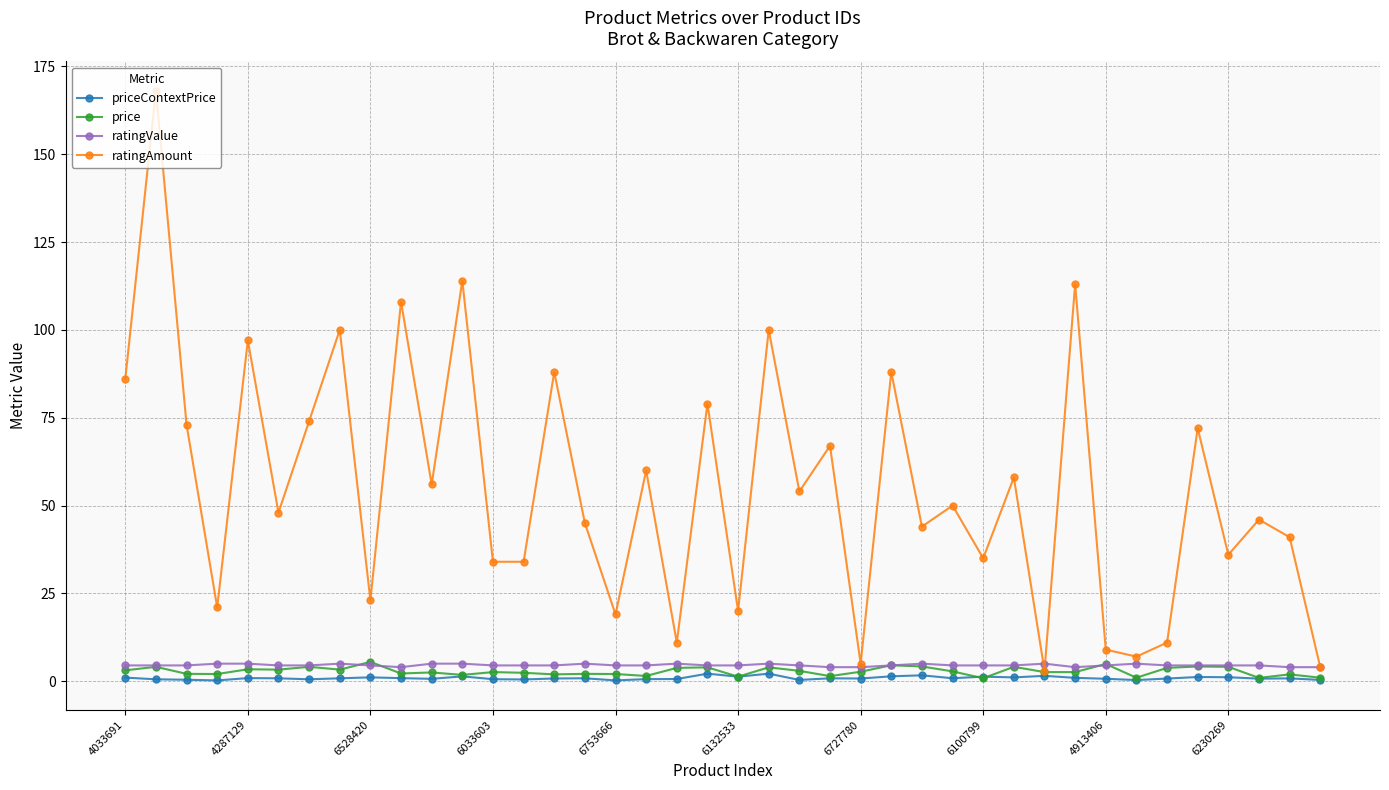

True or false: ratingValue and priceContextPrice cross at least once.

False